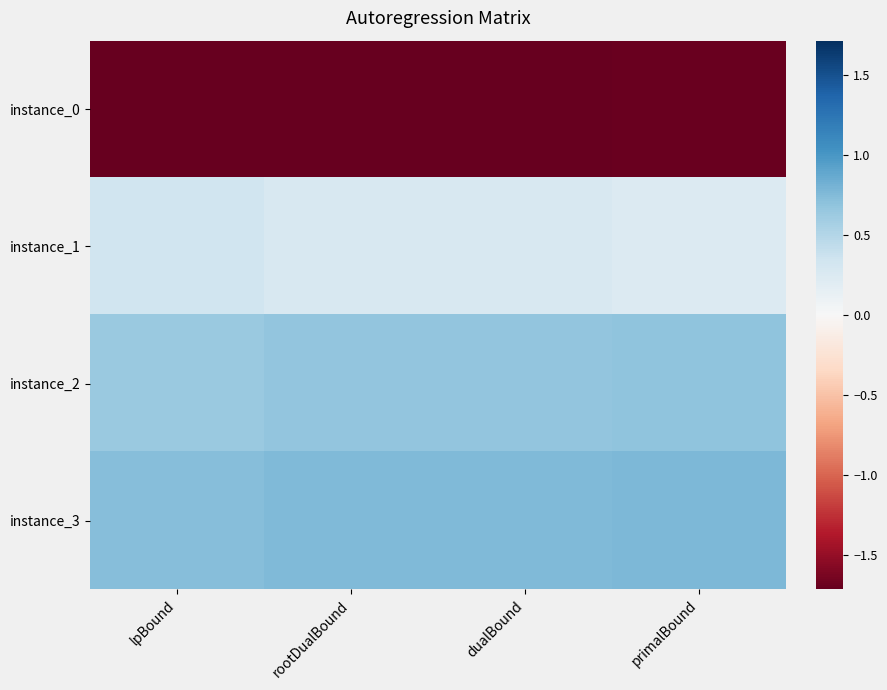

Reading left to right, list all the values displayed in this chart.

instance_0: lpBound=-1.7	rootDualBound=-1.7	dualBound=-1.7	primalBound=-1.7
instance_1: lpBound=0.3	rootDualBound=0.3	dualBound=0.3	primalBound=0.2
instance_2: lpBound=0.6	rootDualBound=0.7	dualBound=0.7	primalBound=0.7
instance_3: lpBound=0.7	rootDualBound=0.8	dualBound=0.8	primalBound=0.8